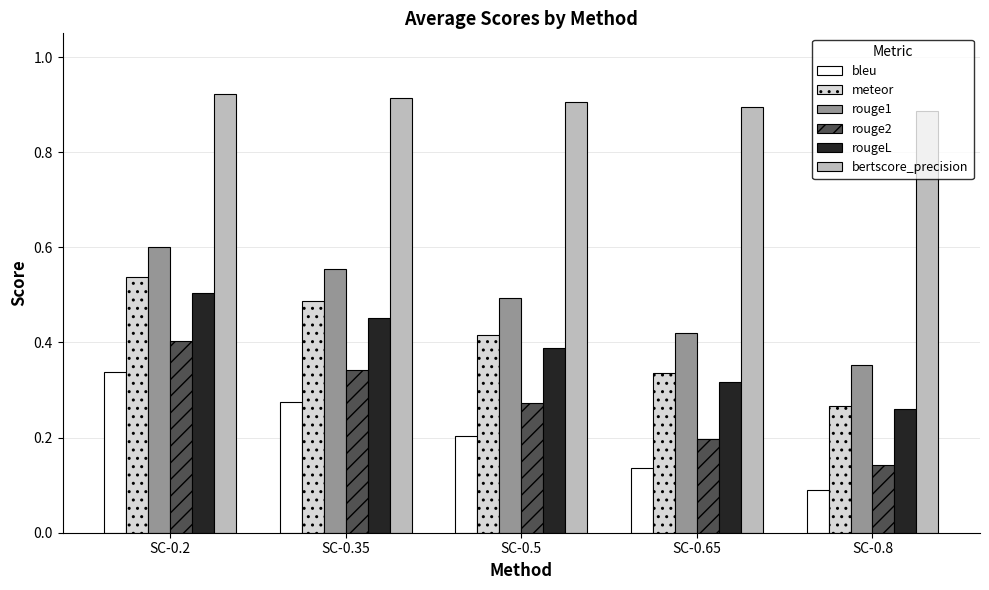

At which label does rouge1 reach its minimum?

SC-0.8